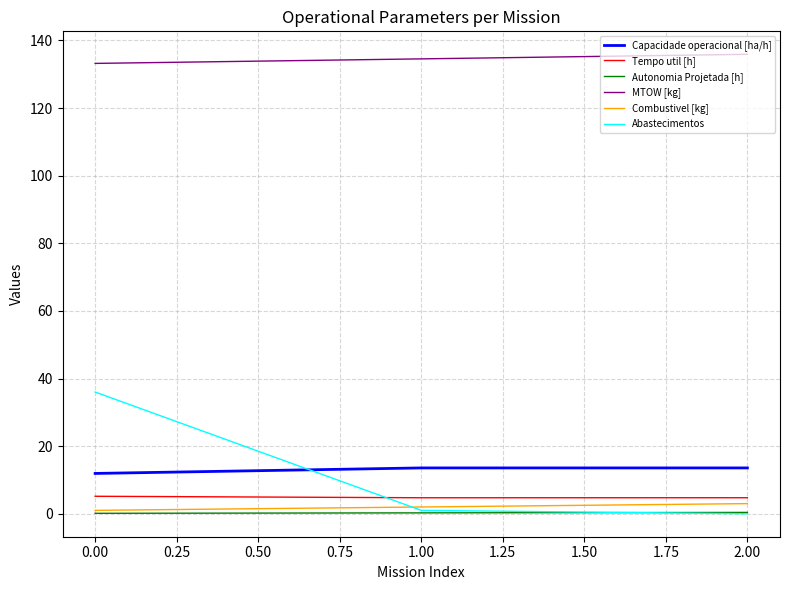

What position from the left is 0.00?

1